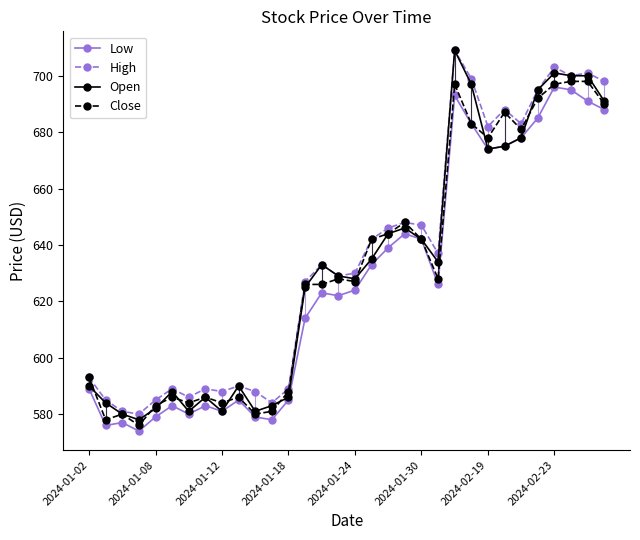

The value of Open at 15 is 629. True or false?

True